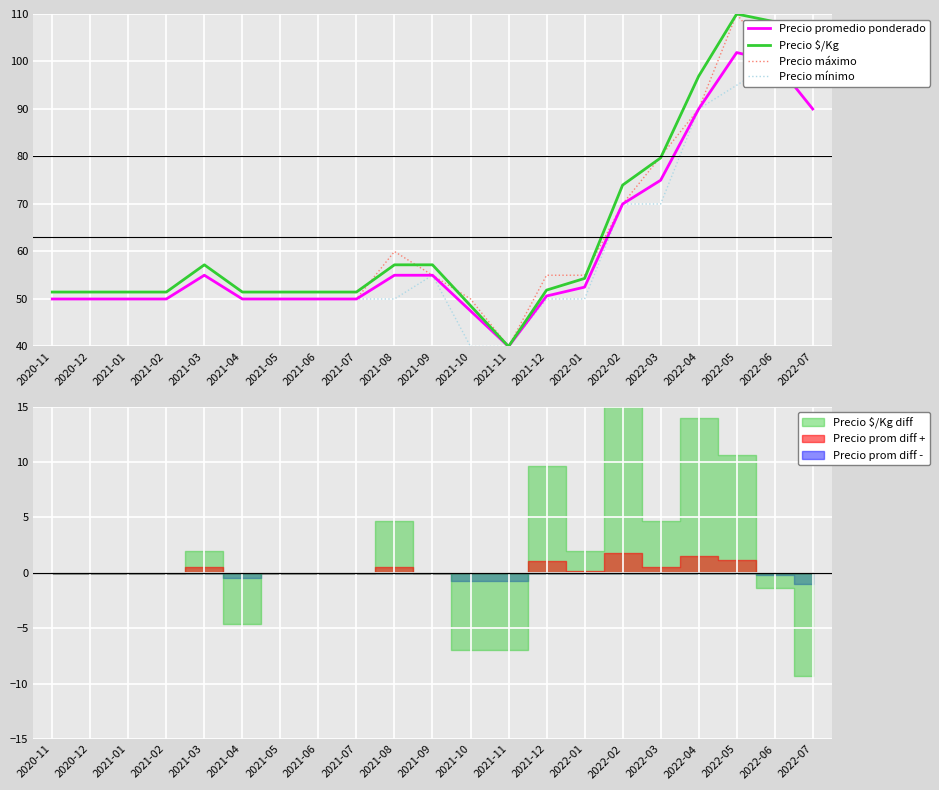

How many values in the Precio mínimo series are below 50?

2